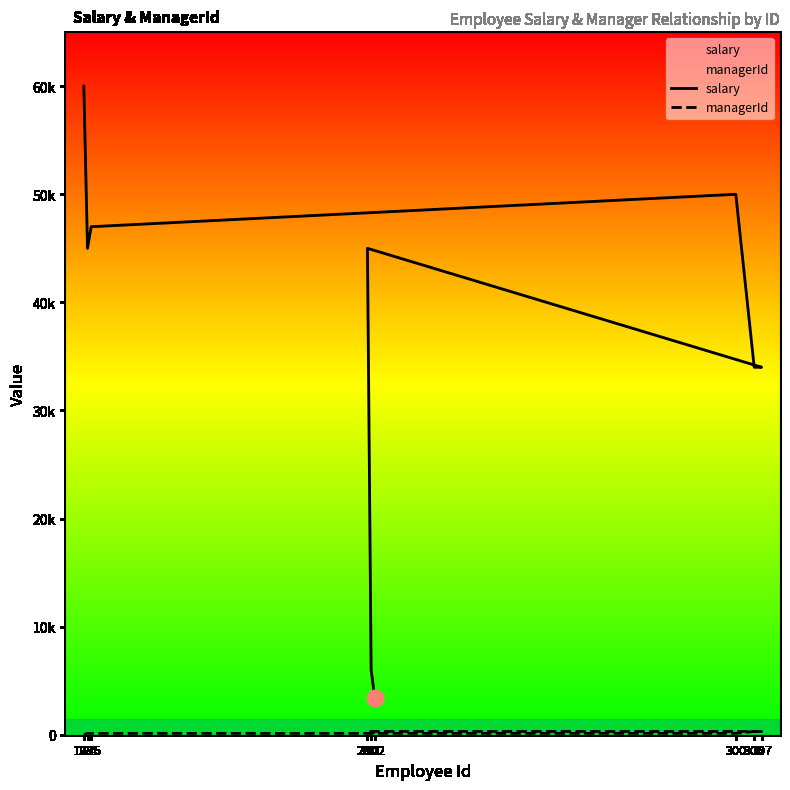

How many data points in managerId are less than 200?

4